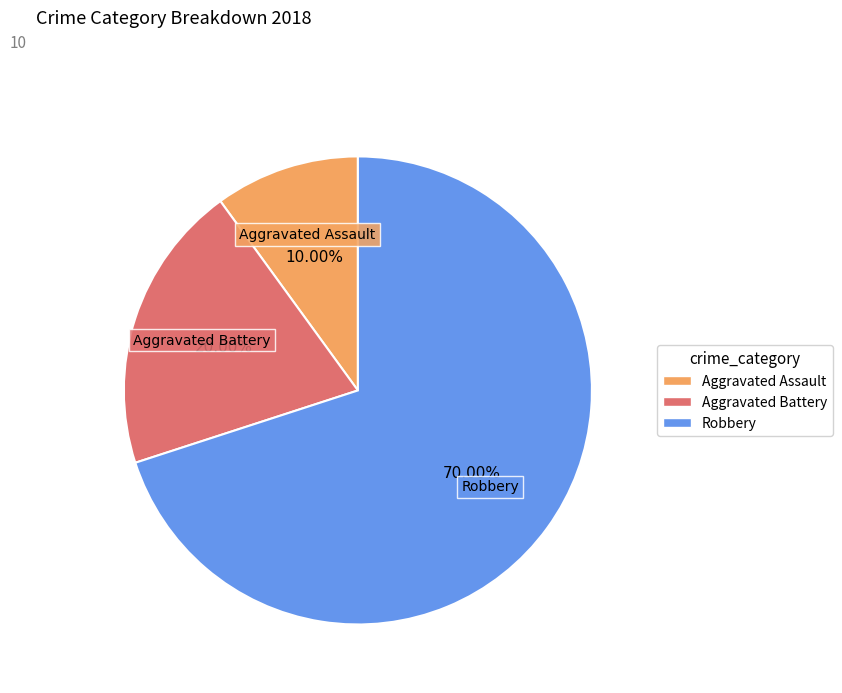

Which category has the smallest portion of the pie?

Aggravated Assault